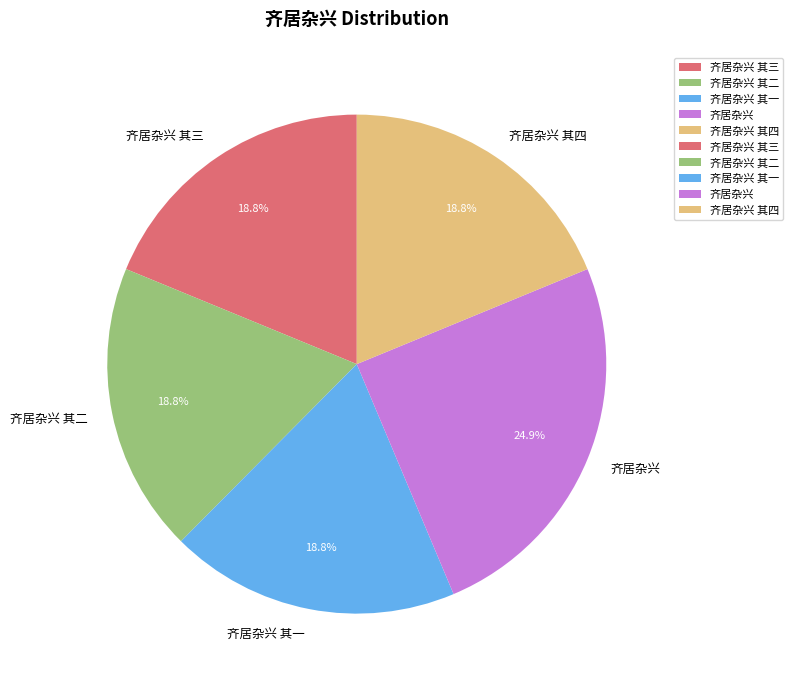

Between 齐居杂兴 其二 and 齐居杂兴, which is larger?

齐居杂兴